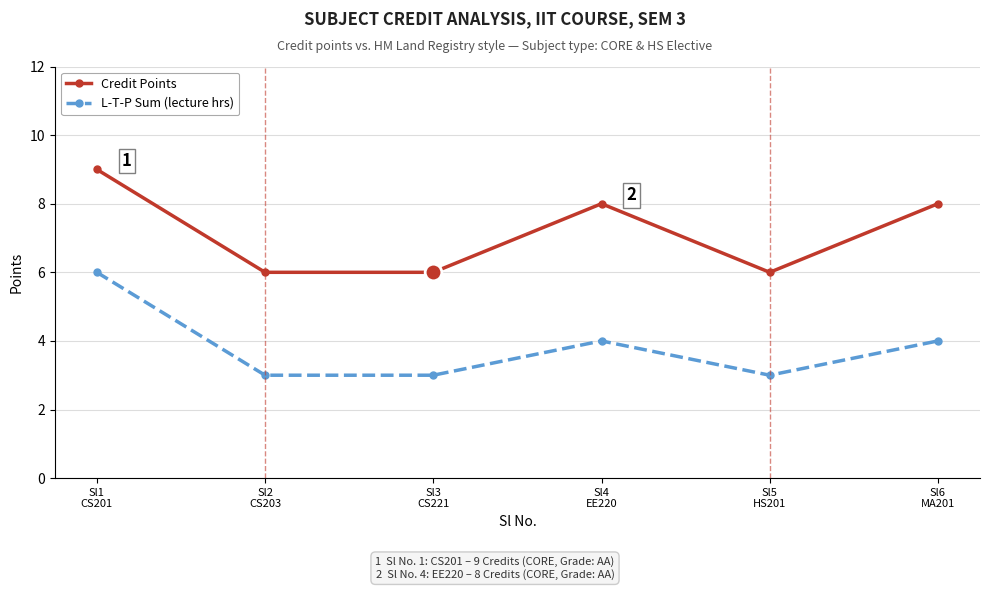

True or false: Credit Points and L-T-P Sum (lecture hrs) intersect in this chart.

False